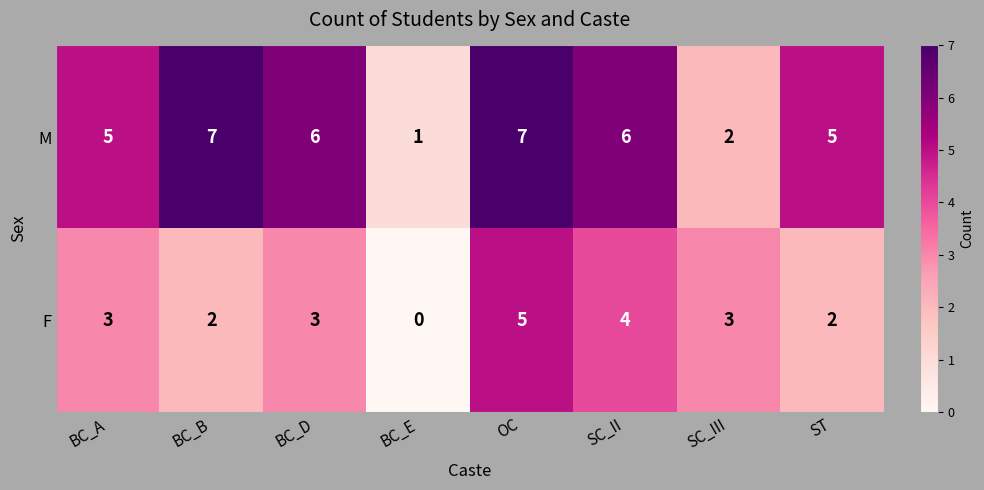

Rank the series at BC_A from highest to lowest value.

M, F